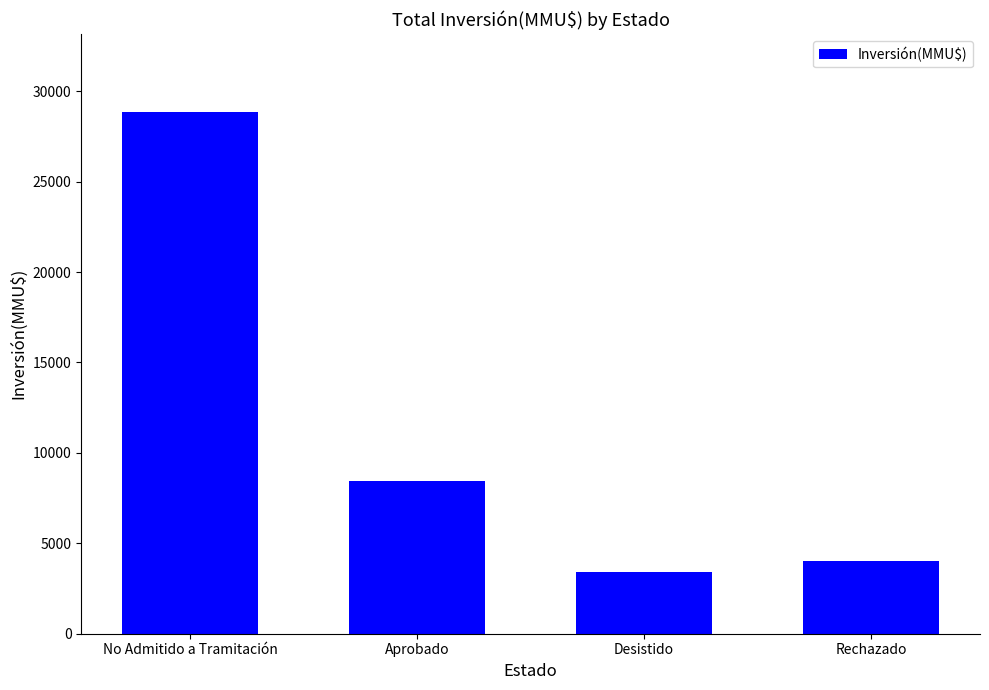

How many data points are less than 8423?

2